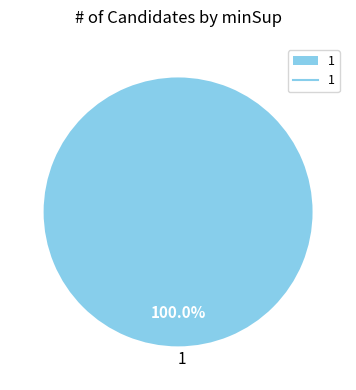

Is there a majority slice in this chart?

Yes